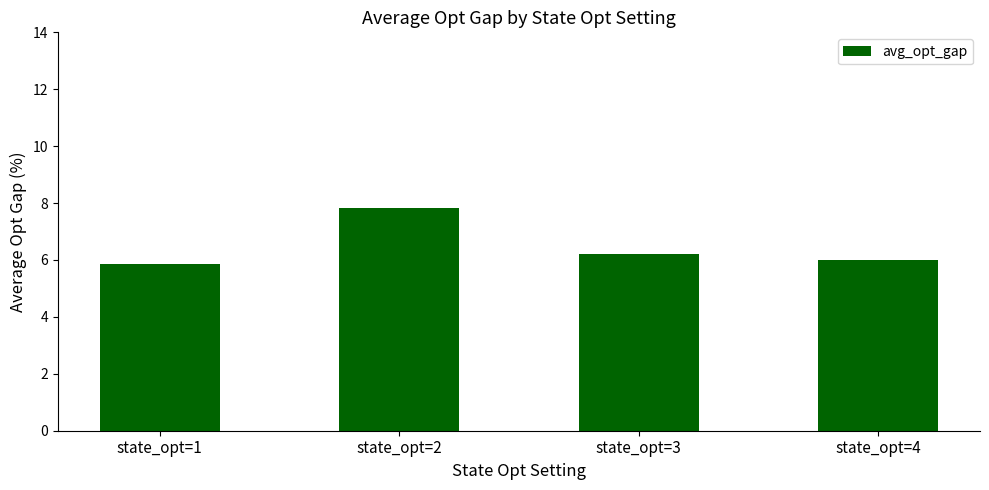

What is the maximum value shown in the chart?

7.8